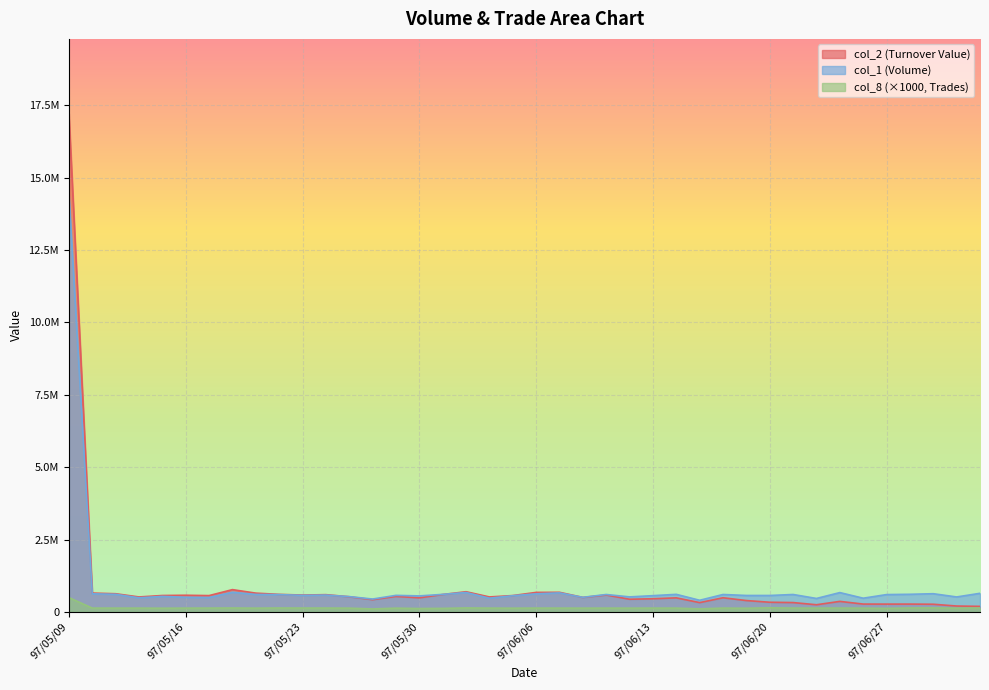

Reading left to right, transcribe all the data shown in this chart.

col_2: 97/05/09=17214960	97/05/12=649500	97/05/13=626390	97/05/14=515050	97/05/15=565240	97/05/16=573820	97/05/19=561840	97/05/20=768430	97/05/21=647110	97/05/22=603830	97/05/23=580650	97/05/26=594280	97/05/27=521730	97/05/28=420880	97/05/29=533480	97/05/30=485030	97/06/02=599930	97/06/03=695780	97/06/04=515570	97/06/05=563080	97/06/06=672400	97/06/09=675680	97/06/10=498460	97/06/11=582000	97/06/12=435890	97/06/13=452610	97/06/16=483400	97/06/17=320000	97/06/18=487180	97/06/19=390750	97/06/20=332020	97/06/23=321000	97/06/24=245390	97/06/25=362050	97/06/26=269040	97/06/27=267680	97/06/30=268220	97/07/01=262970	97/07/02=201350	97/07/03=189540
col_1: 97/05/09=14391000	97/05/12=624000	97/05/13=606000	97/05/14=486000	97/05/15=534000	97/05/16=504000	97/05/19=497000	97/05/20=677000	97/05/21=602000	97/05/22=596000	97/05/23=571000	97/05/26=580000	97/05/27=527000	97/05/28=443000	97/05/29=570000	97/05/30=551000	97/06/02=604000	97/06/03=669000	97/06/04=473000	97/06/05=558000	97/06/06=623000	97/06/09=656000	97/06/10=502000	97/06/11=600000	97/06/12=517000	97/06/13=560000	97/06/16=605000	97/06/17=400000	97/06/18=600000	97/06/19=566000	97/06/20=566000	97/06/23=600000	97/06/24=463000	97/06/25=666000	97/06/26=472000	97/06/27=597000	97/06/30=607000	97/07/01=627000	97/07/02=515000	97/07/03=641000
col_8: 97/05/09=493000	97/05/12=130000	97/05/13=129000	97/05/14=129000	97/05/15=126000	97/05/16=129000	97/05/19=130000	97/05/20=133000	97/05/21=128000	97/05/22=133000	97/05/23=131000	97/05/26=131000	97/05/27=128000	97/05/28=101000	97/05/29=128000	97/05/30=115000	97/06/02=120000	97/06/03=135000	97/06/04=129000	97/06/05=127000	97/06/06=130000	97/06/09=129000	97/06/10=128000	97/06/11=129000	97/06/12=128000	97/06/13=129000	97/06/16=129000	97/06/17=103000	97/06/18=130000	97/06/19=124000	97/06/20=140000	97/06/23=130000	97/06/24=130000	97/06/25=130000	97/06/26=128000	97/06/27=121000	97/06/30=134000	97/07/01=137000	97/07/02=127000	97/07/03=133000